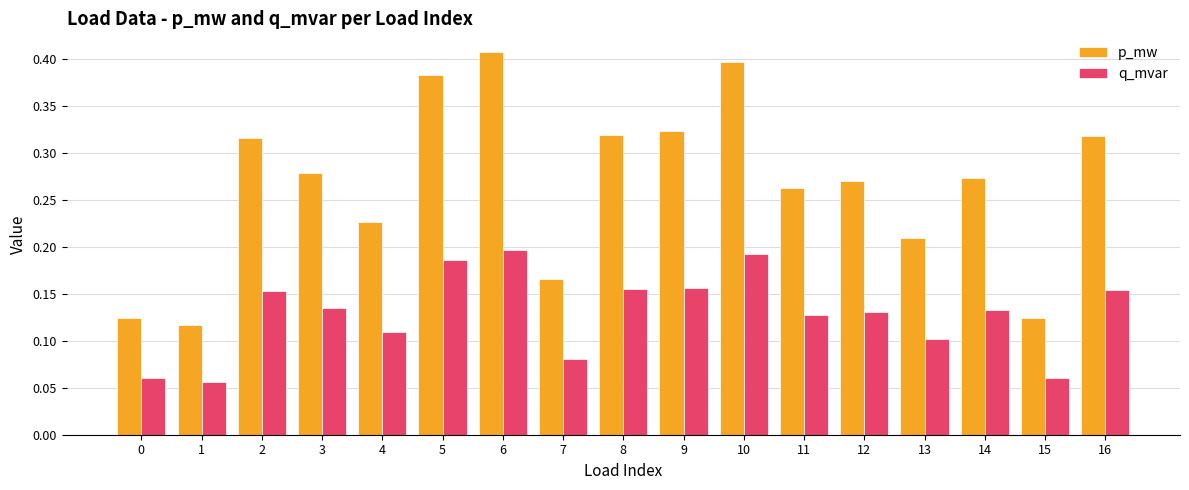

Which series has the largest total across all categories?

p_mw